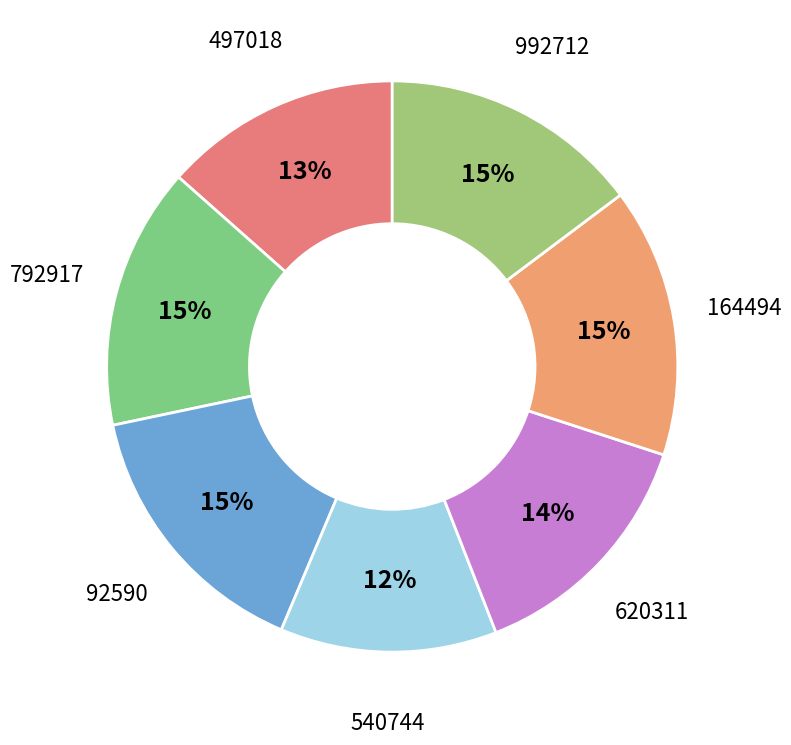

Do 164494 and 92590 together represent more than half of the pie?

No